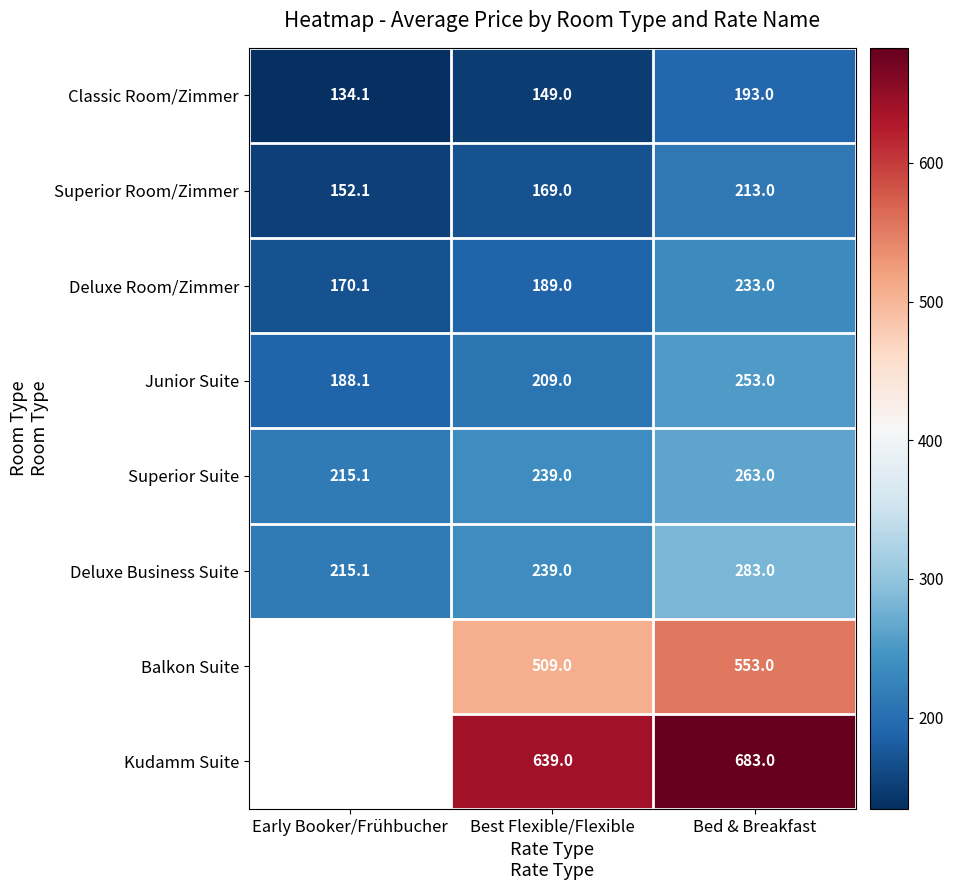

At which label is Deluxe Room/Zimmer closest to 201?

Best Flexible/Flexible